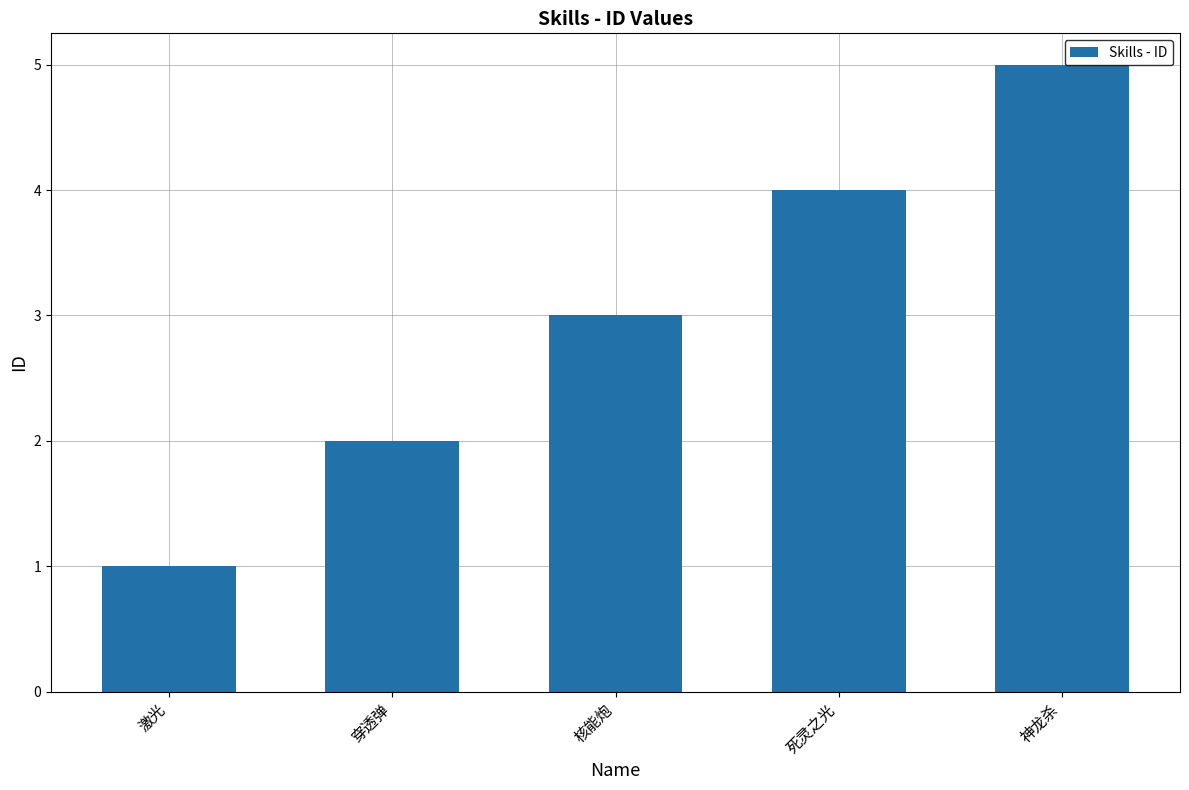

At which category does the chart reach its peak across all series?

神龙杀